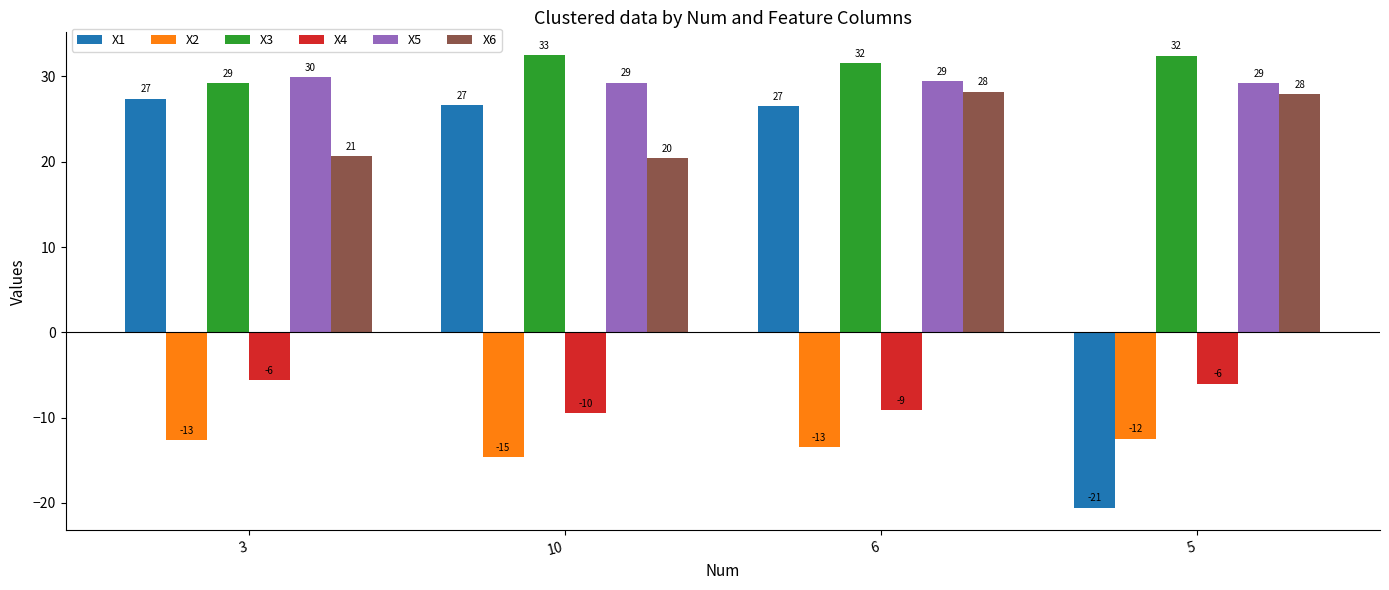

Count the X3 values in the range 31 to 32.

1